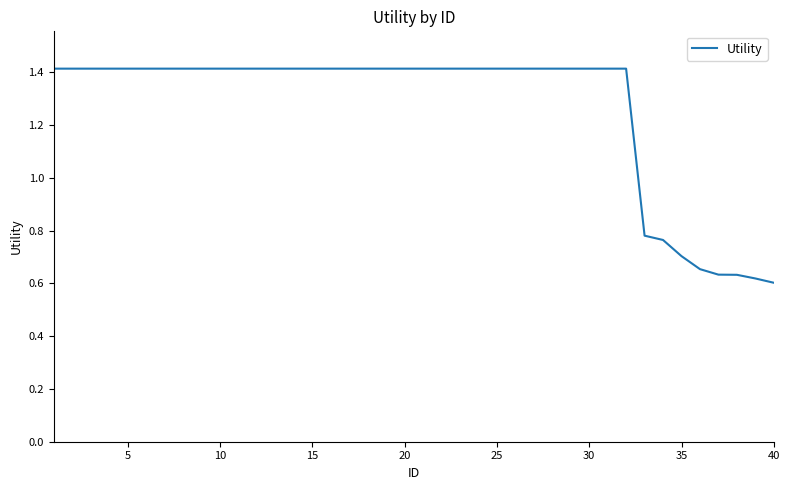

What is the greatest value displayed?

1.4